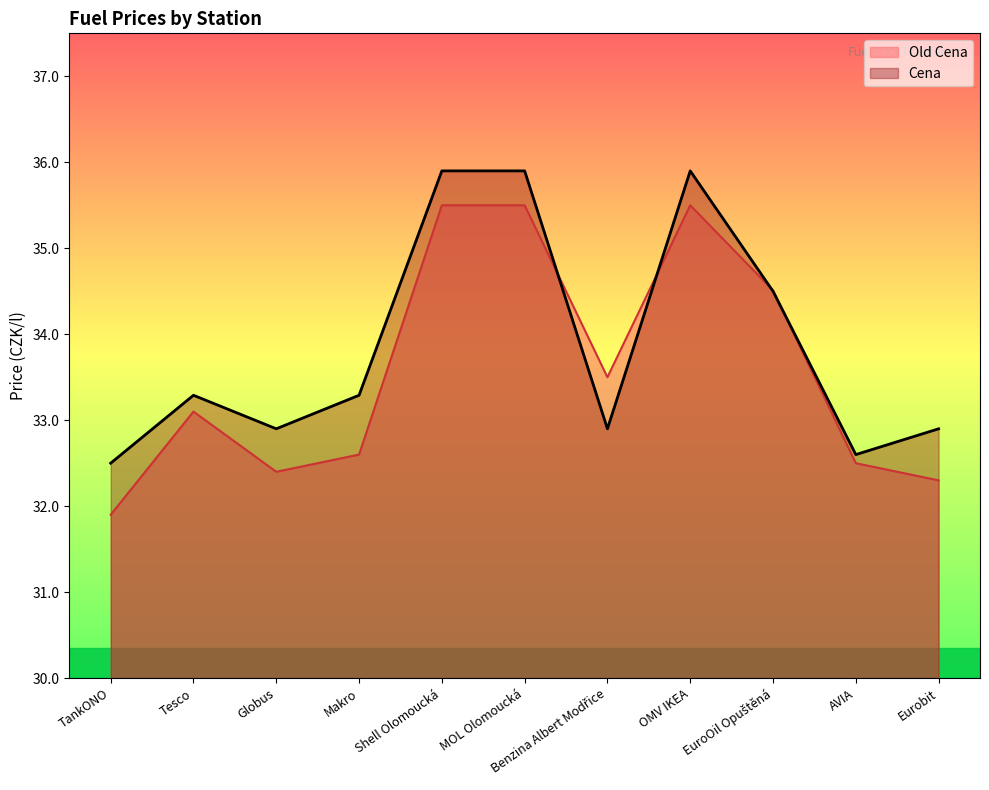

What is the label of the 3rd point from the left?

Globus